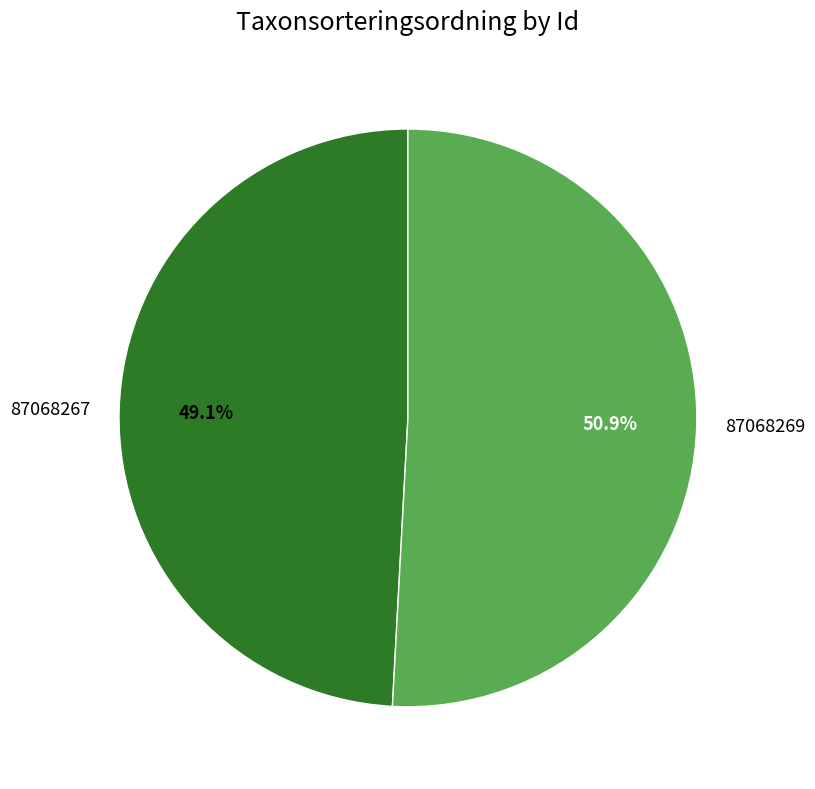

How many segments does this pie chart have?

2